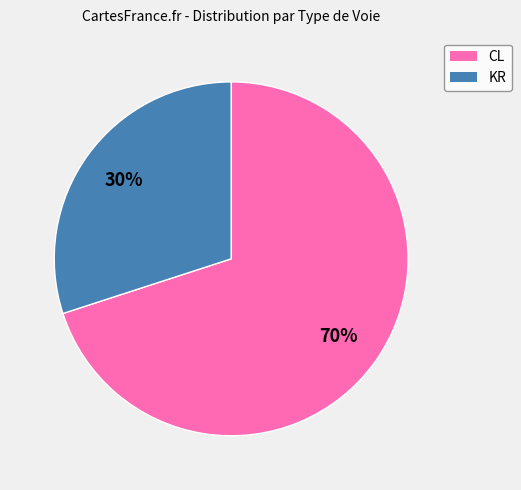

Is it true that CL is 59% of the pie?

False